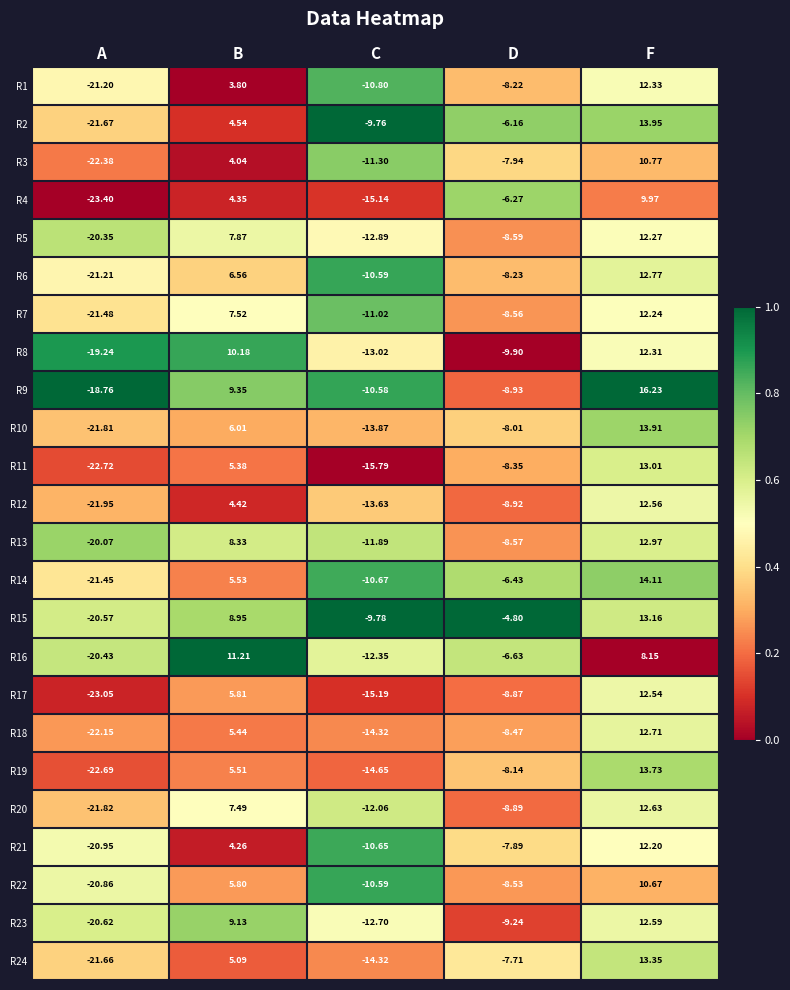

List the labels in order of R12 value, smallest first.

A, C, D, B, F